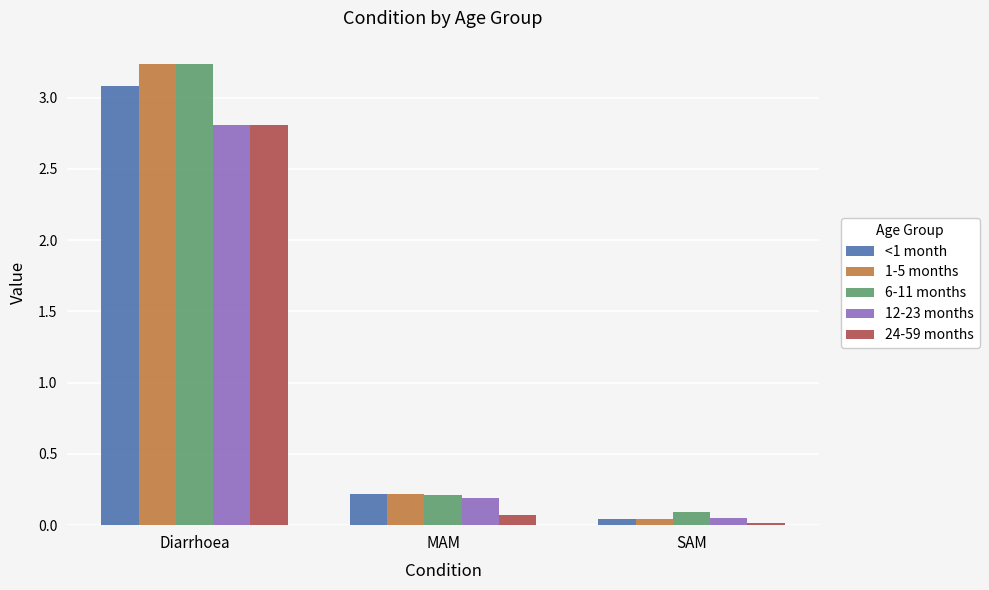

What are all the series names shown in the legend?

<1 month, 1-5 months, 6-11 months, 12-23 months, 24-59 months